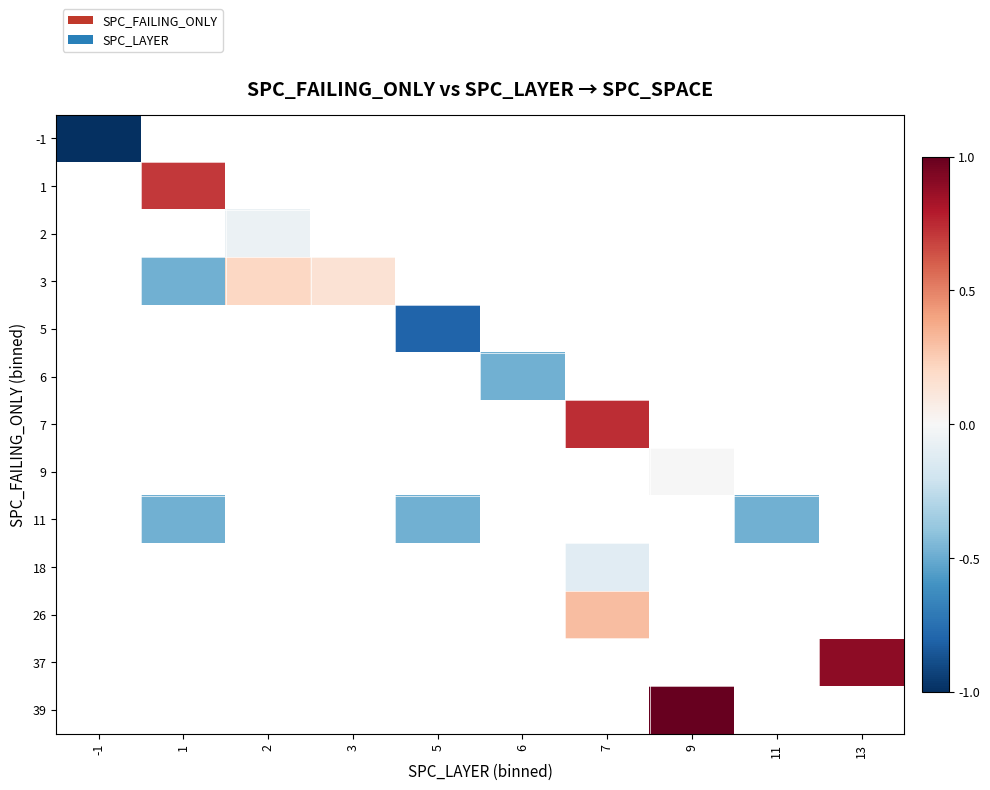

Between 2 and 3, which is larger?

3